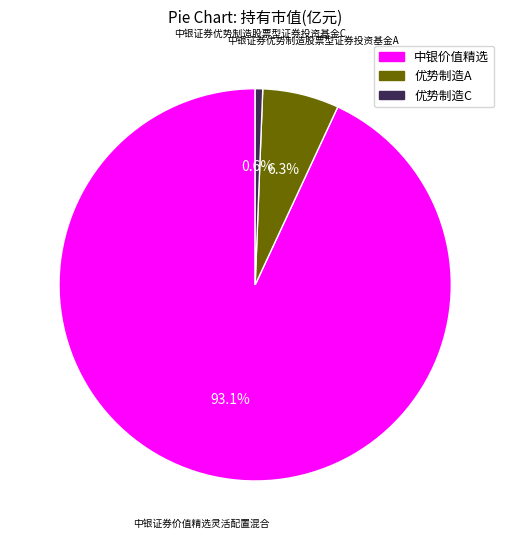

Which slice represents more than half of the pie?

中银价值精选